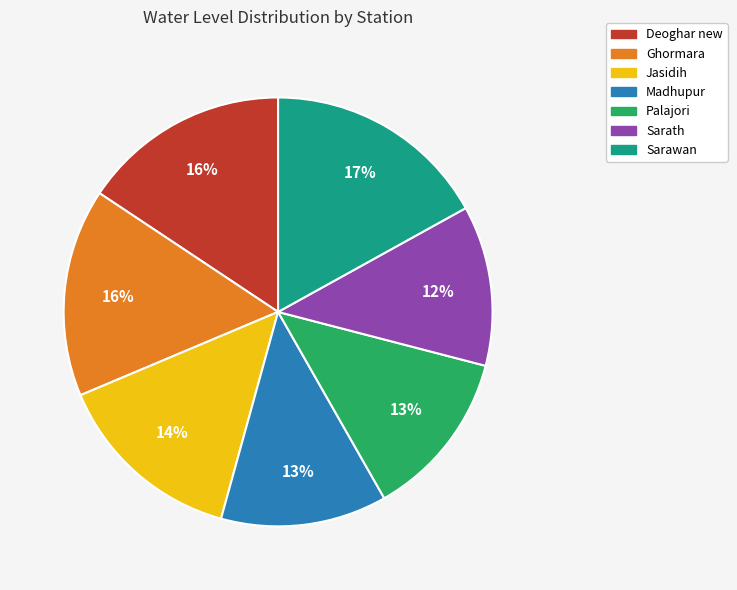

Which has a higher value, Sarath or Deoghar new?

Deoghar new